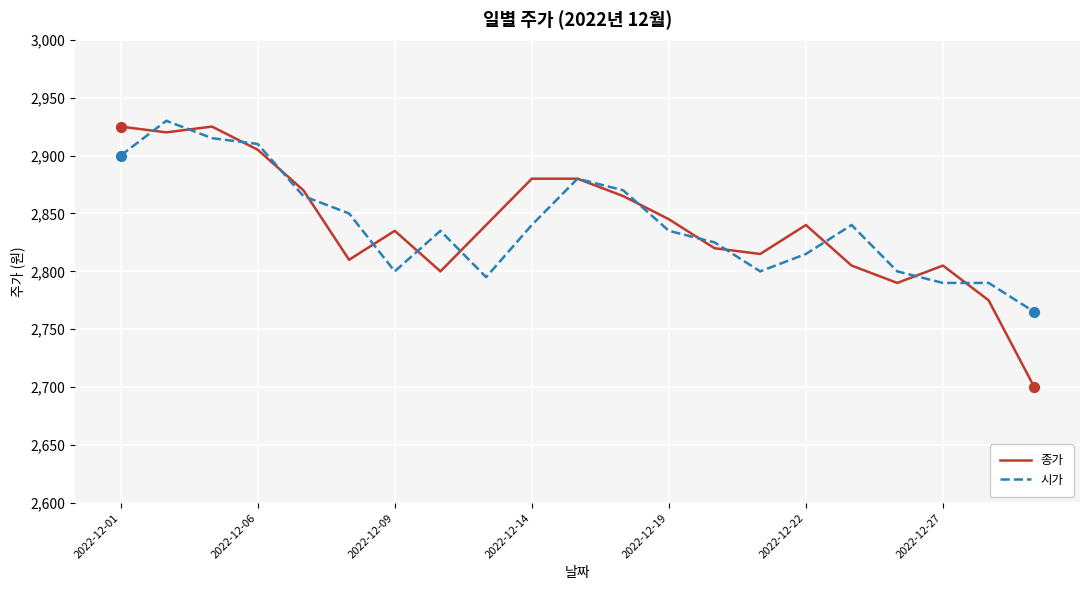

Which series has the largest range (max minus min)?

종가